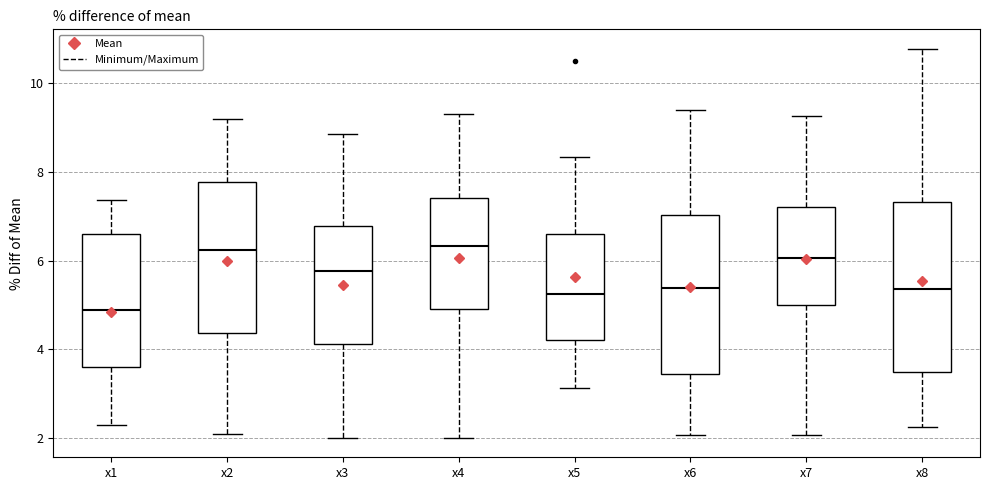

Where is the lower edge of the box for x5 on the y-axis? The values are not printed on the chart, so give them approximately, as read against the axis.

4.2